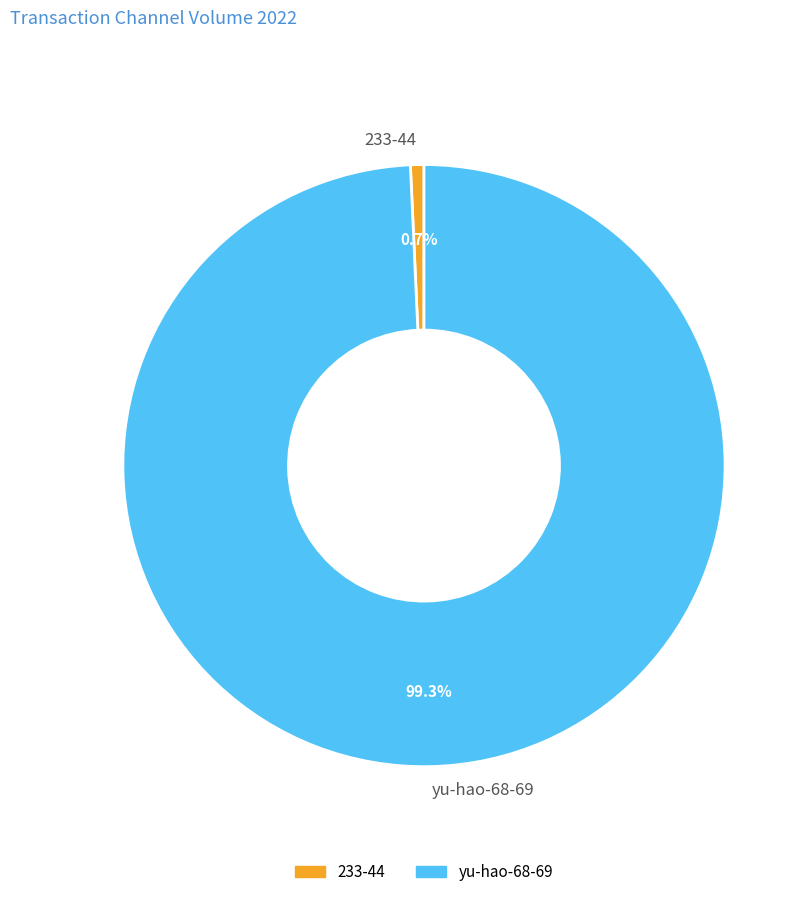

To the nearest percent, what is the average slice percentage?

50%